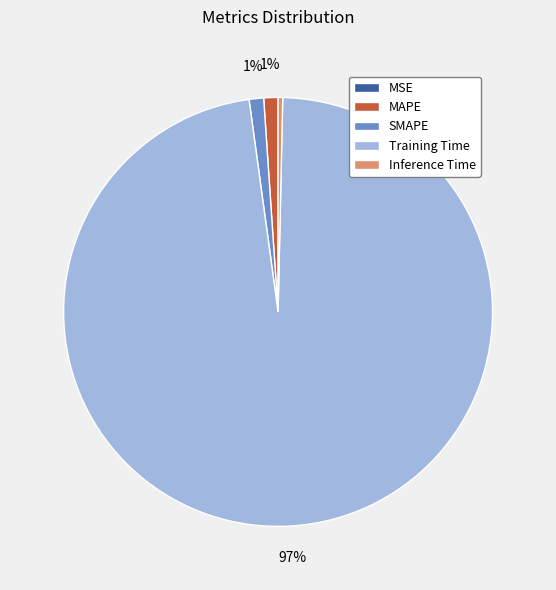

Which slice is the largest?

Training Time